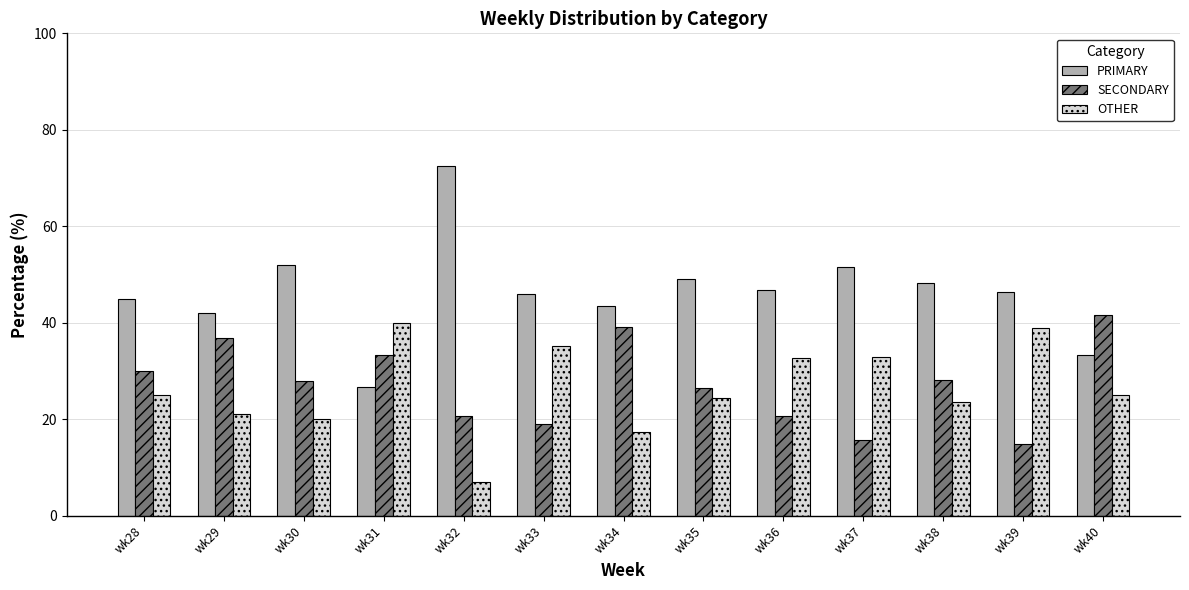

The SECONDARY series shows 43.2 at wk38. True or false?

False